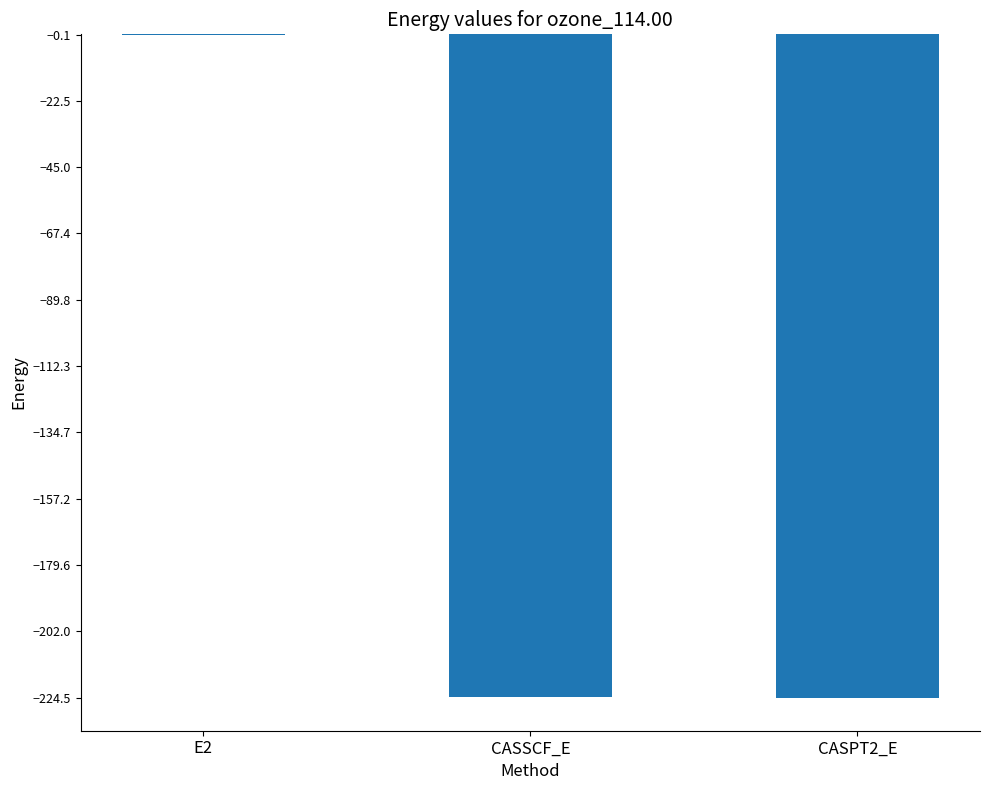

The value at CASPT2_E is -224.5. True or false?

True